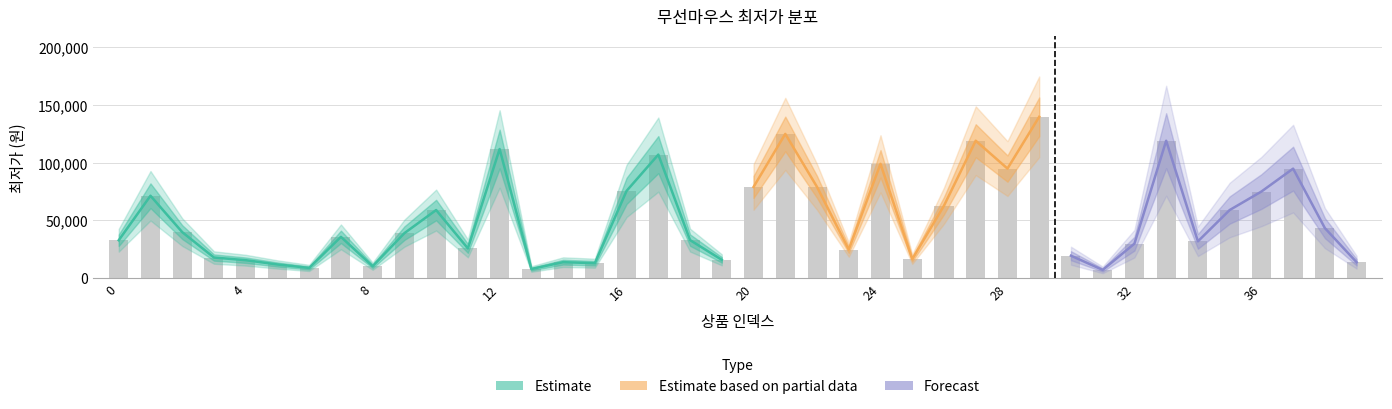

Are the bars horizontal?

No